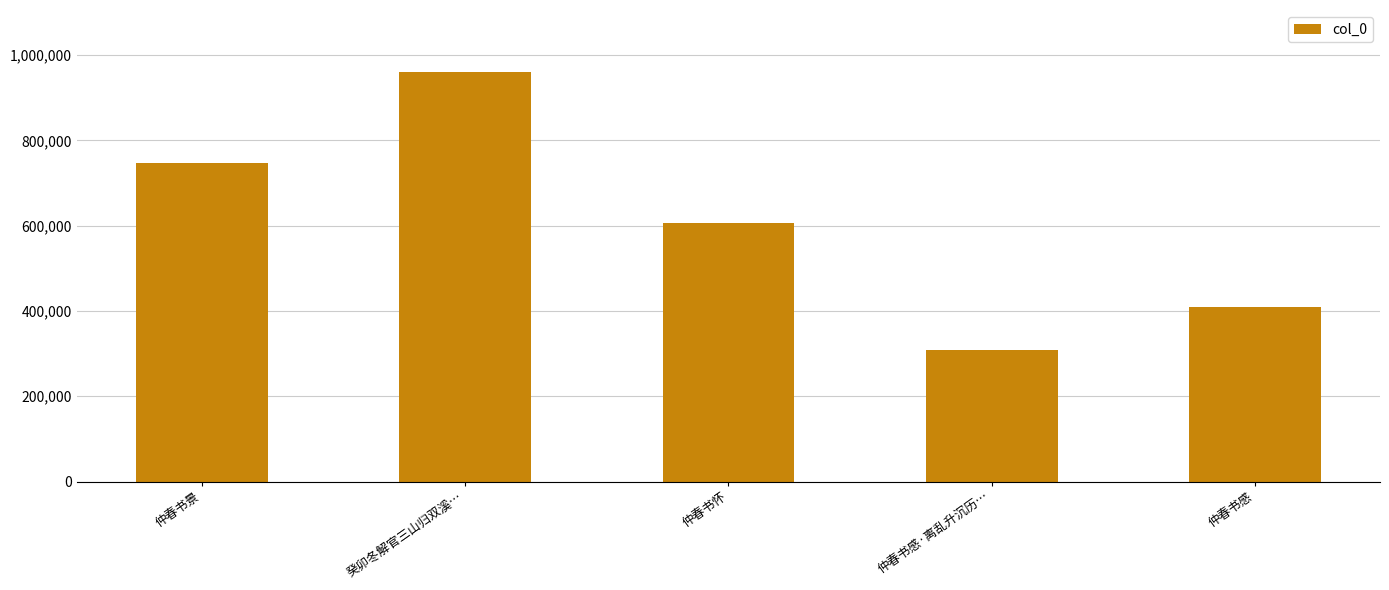

How many bars are there in total?

5